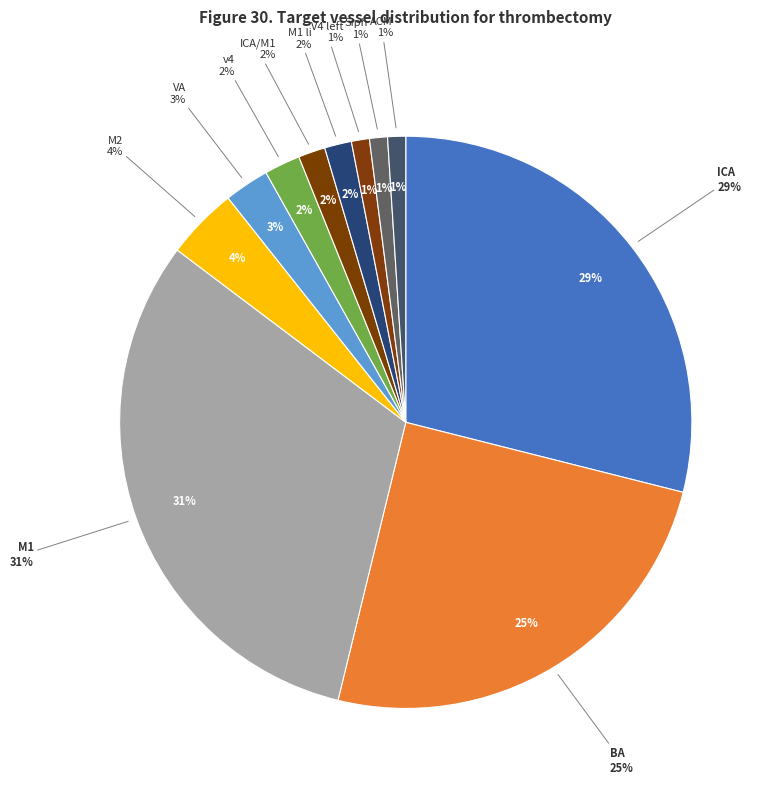

What is the smallest slice in the pie chart?

V4 left